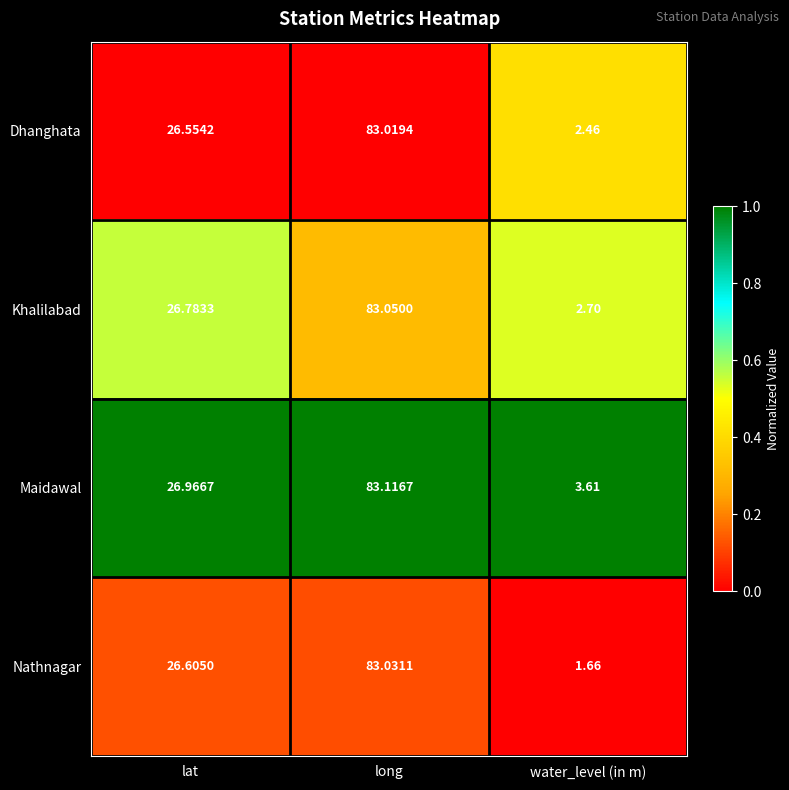

At which category does the chart reach its minimum across all series?

water_level (in m)